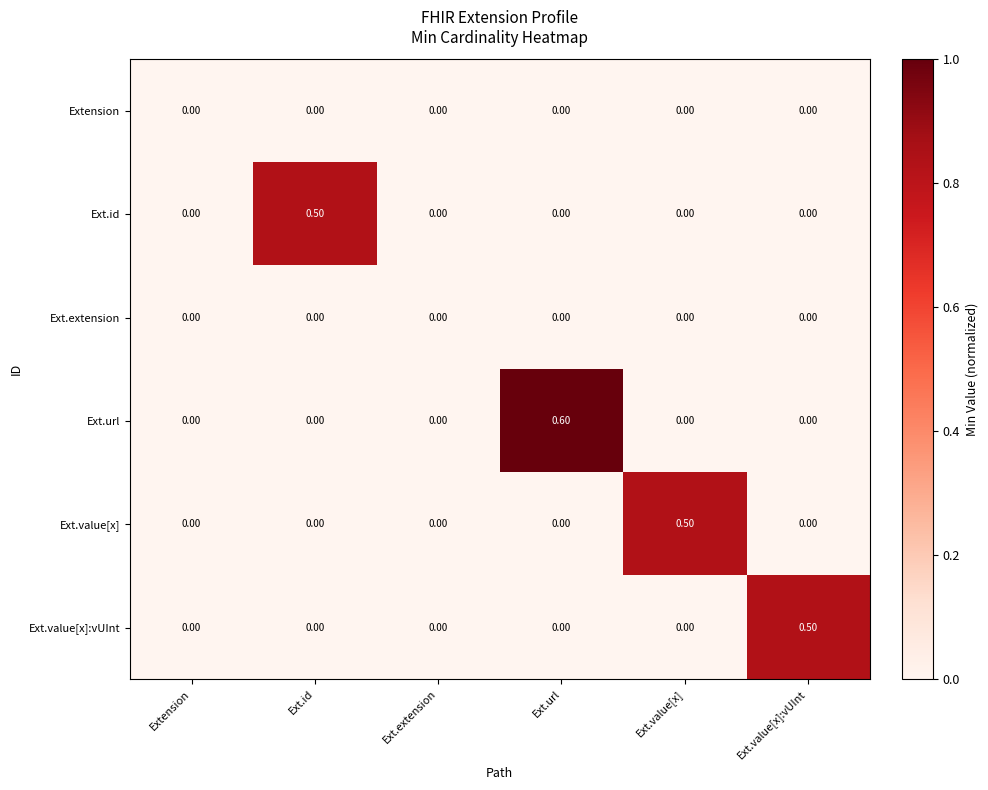

How many categories are shown in the chart?

6